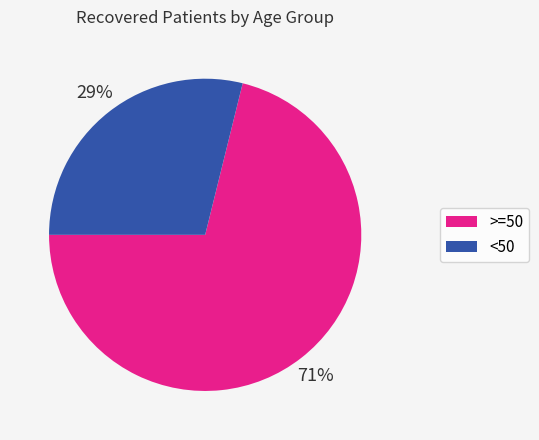

Which has a higher value, <50 or >=50?

>=50